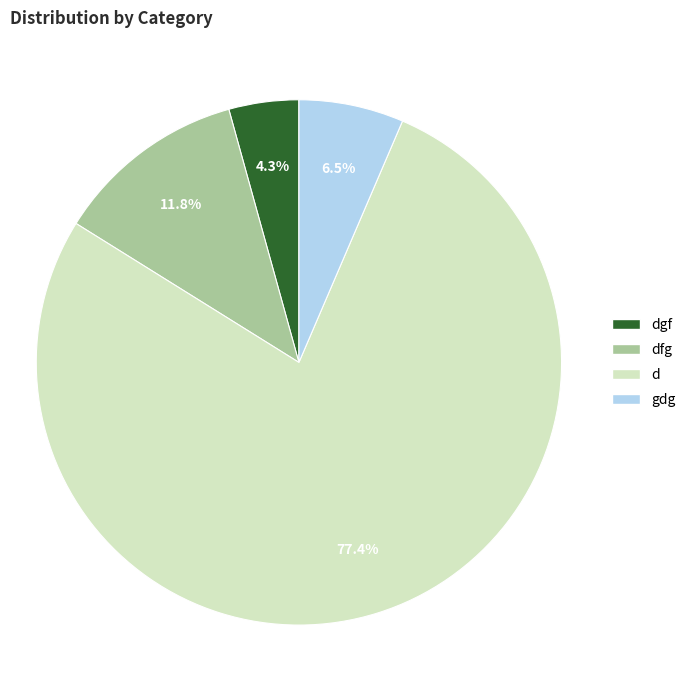

Is there any slice that represents more than half of the pie?

Yes